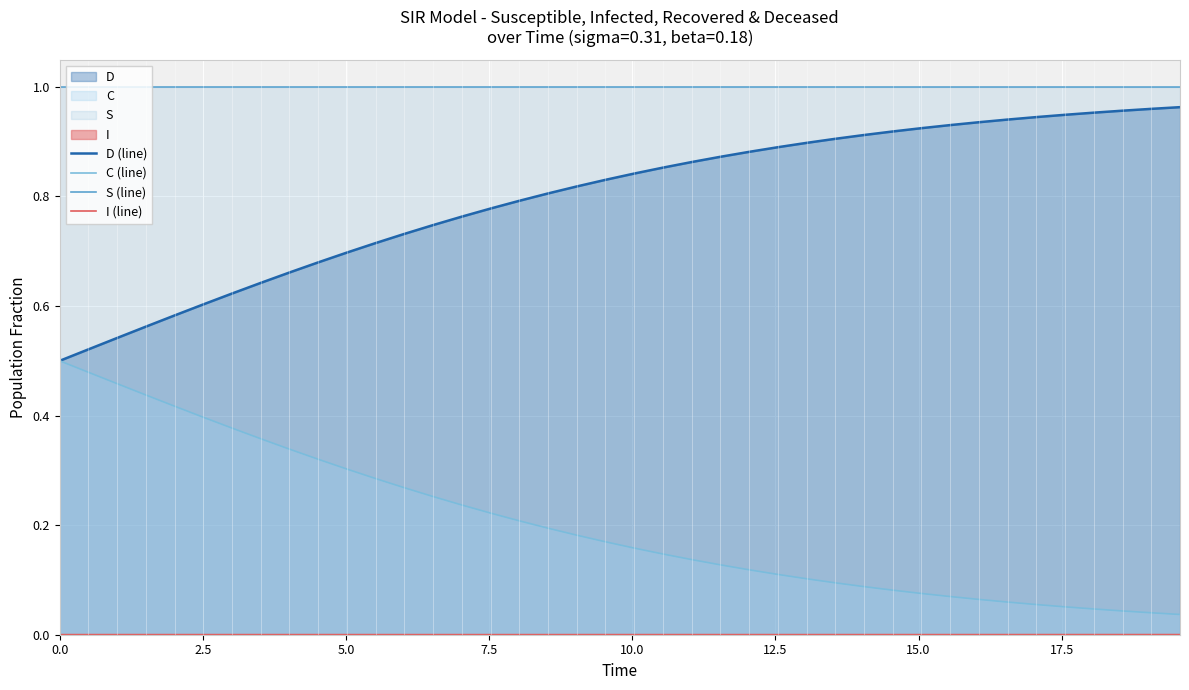

What are all the series names shown in the legend?

D (line), C (line), S (line), I (line)